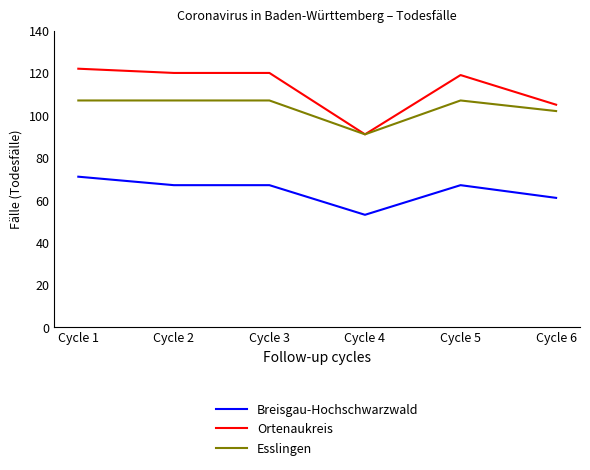

What is the difference between the maximum and minimum values in the Breisgau-Hochschwarzwald series?

18